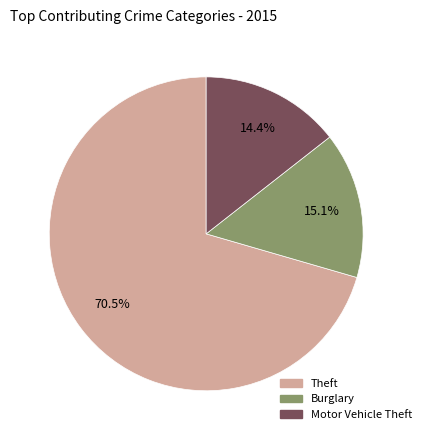

Is there a majority slice in this chart?

Yes